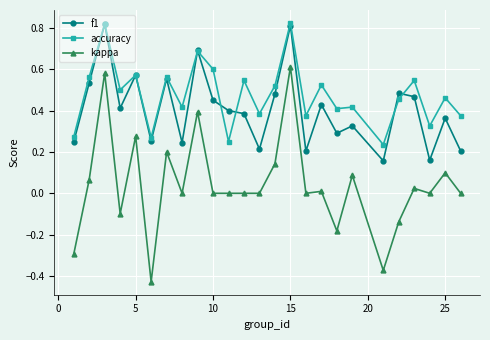

Which series has the largest total across all categories?

accuracy